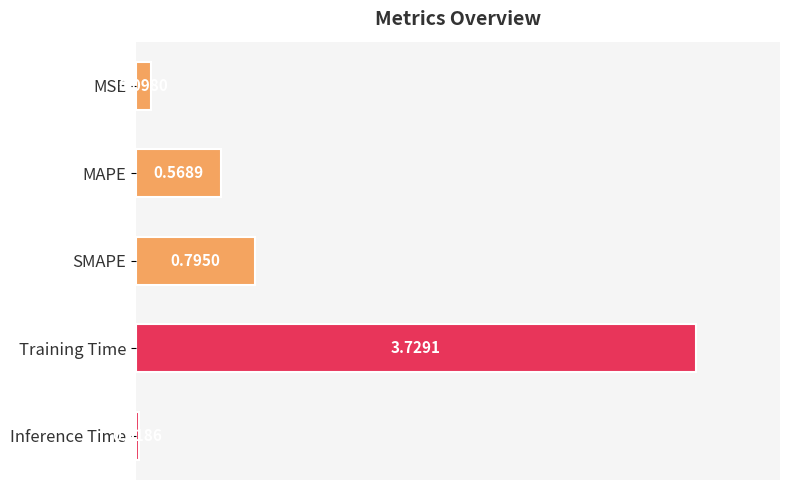

Which has a higher value, Inference Time or Training Time?

Training Time